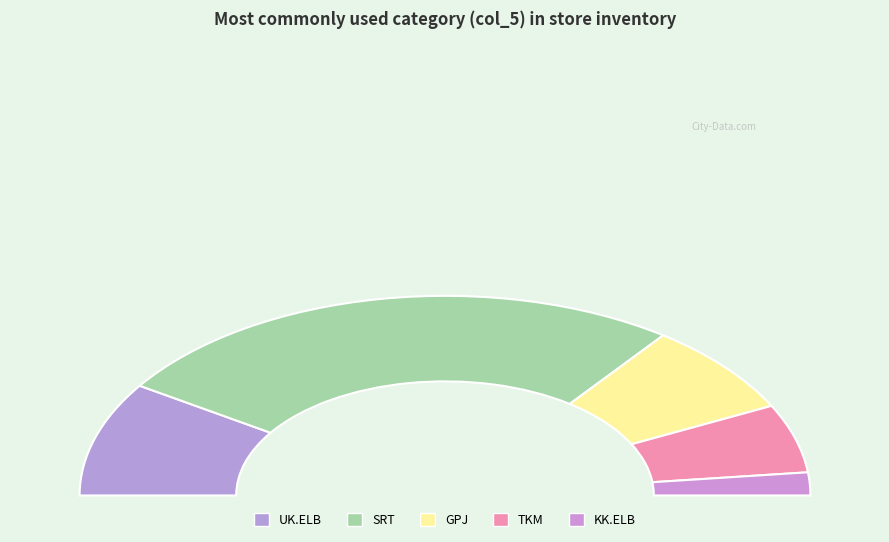

True or false: CK accounts for 20% of the total.

False